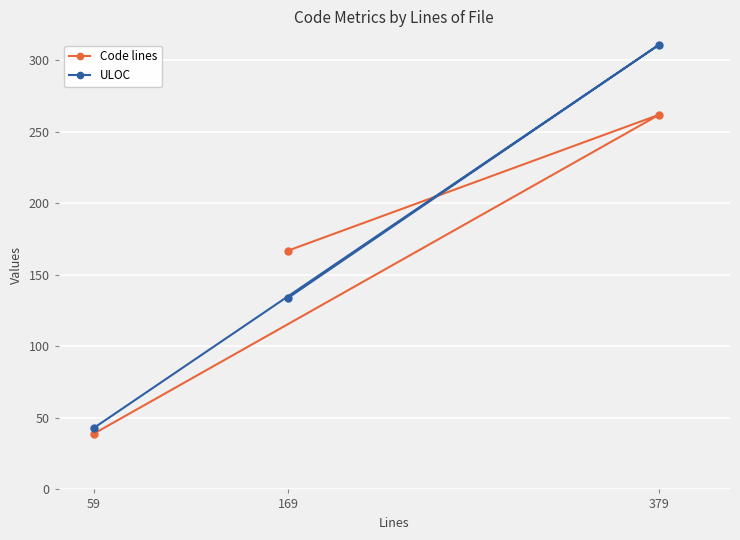

What are all the series names shown in the legend?

Code lines, ULOC